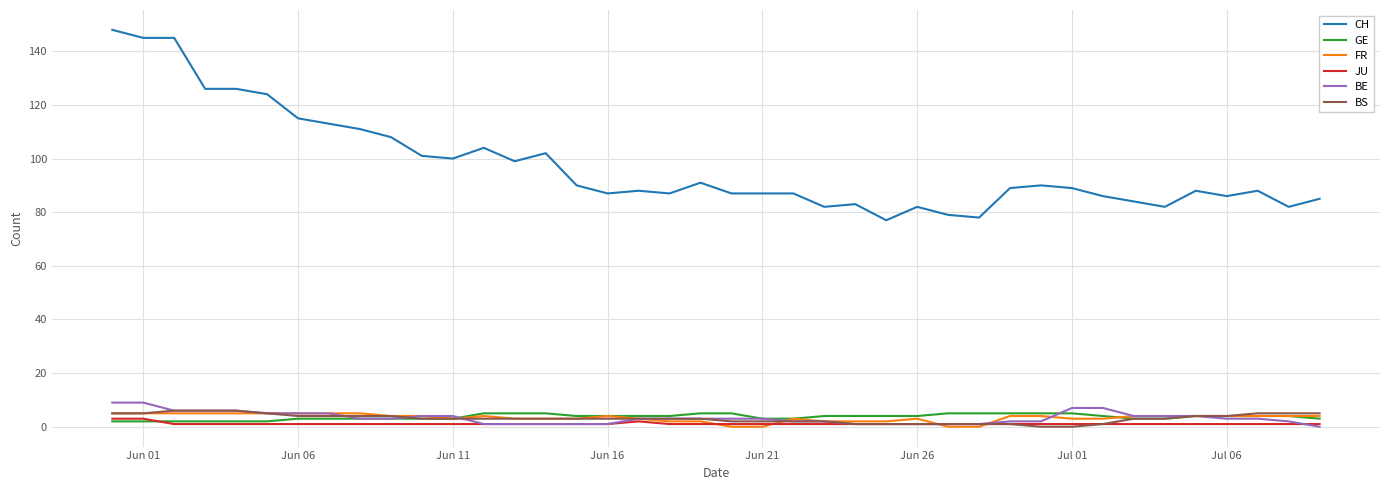

True or false: FR and GE intersect in this chart.

True